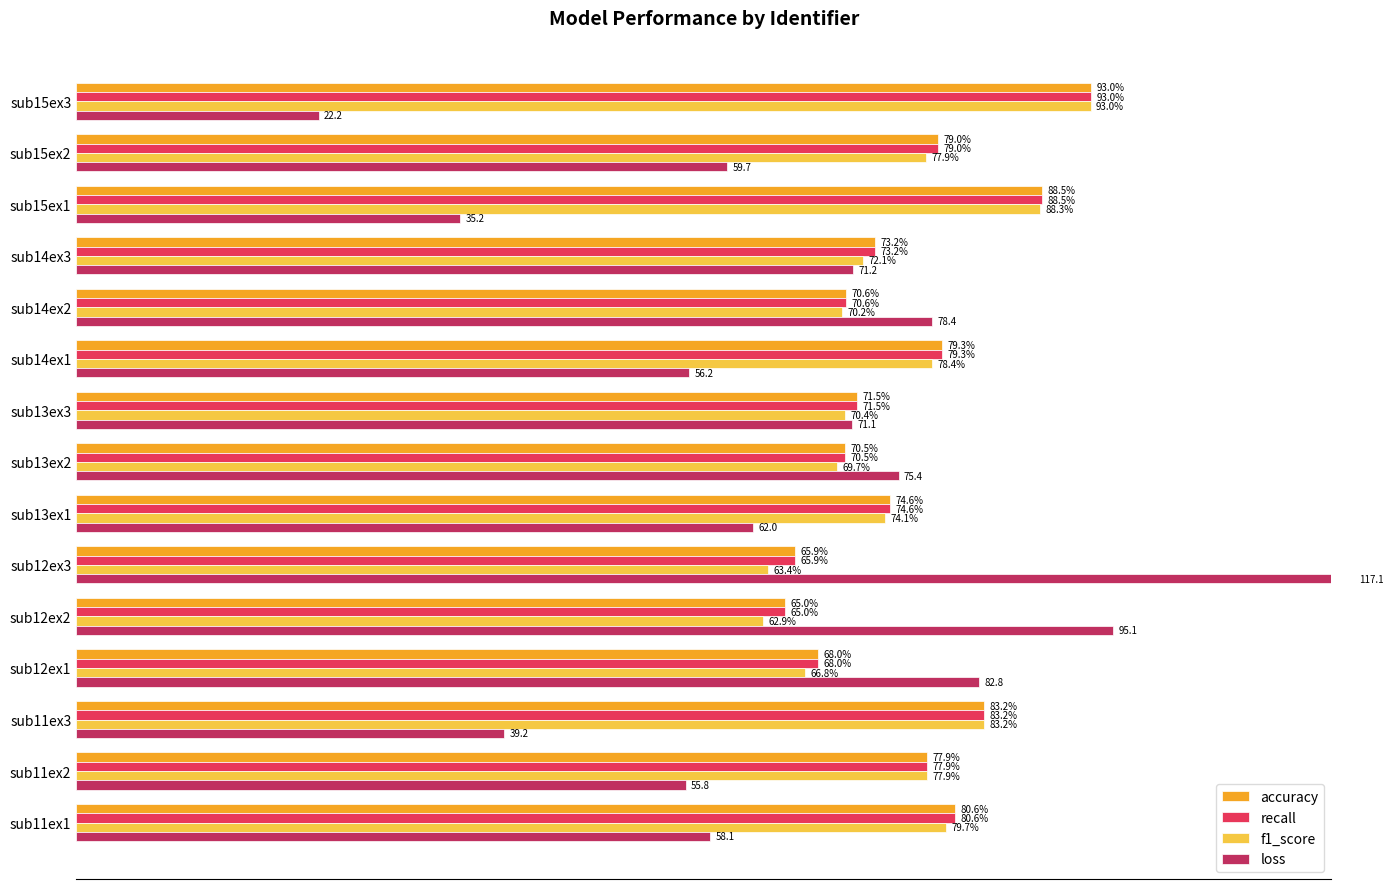

True or false: loss has a value of 92.1 at sub11ex1.

False